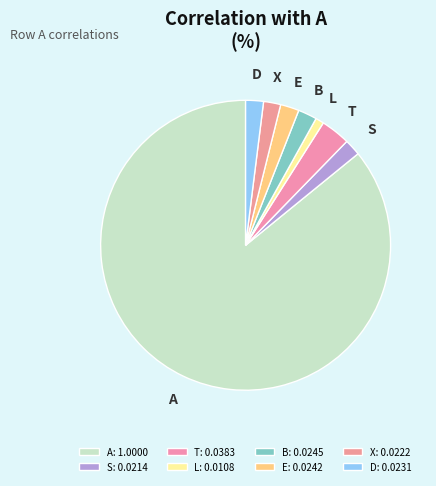

How many segments does this pie chart have?

8